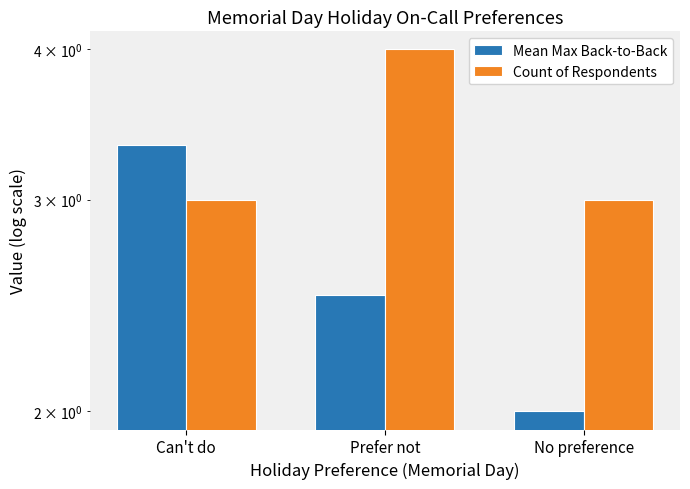

What is the sum of the Mean Max Back-to-Back values at Can't do and No preference?

5.3